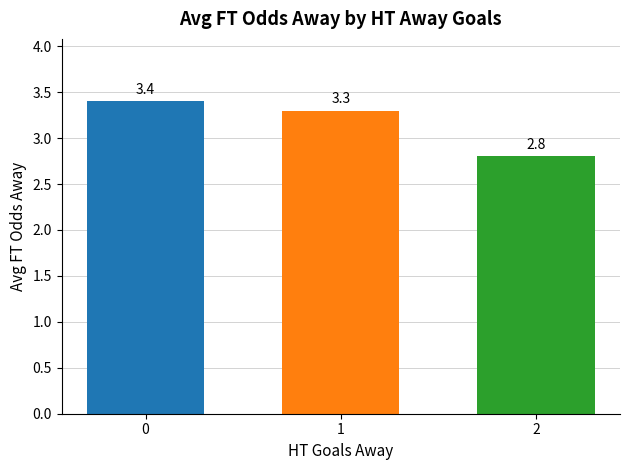

List the labels in order of value, smallest first.

2, 1, 0